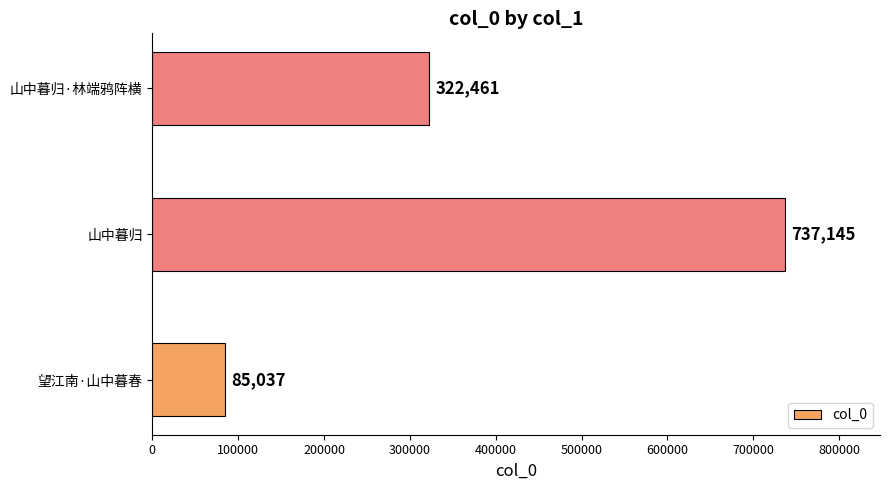

The chart shows a value of 322461 at 山中暮归·林端鸦阵横. True or false?

True